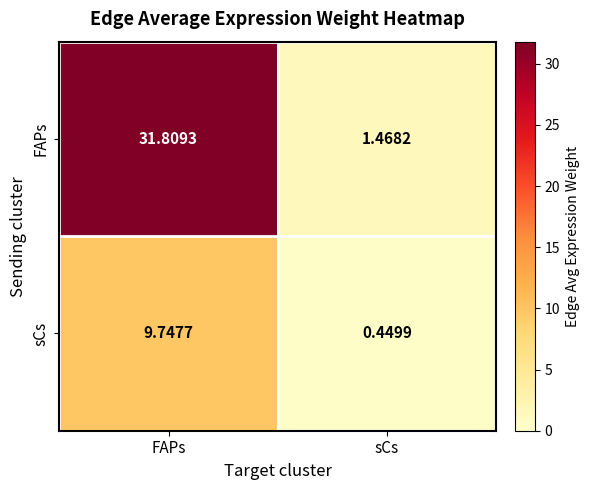

How many values in the sCs series are below 9?

1